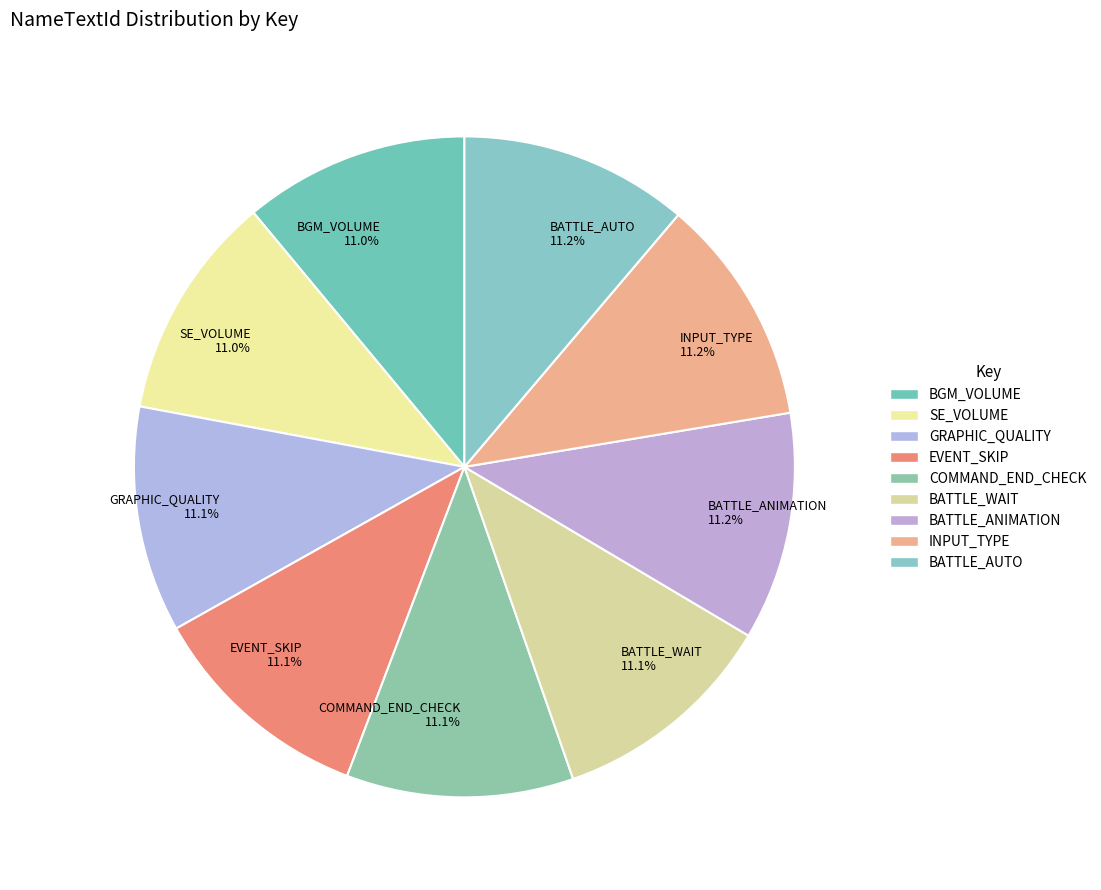

How much of the chart is everything except BATTLE_AUTO?

88.8%